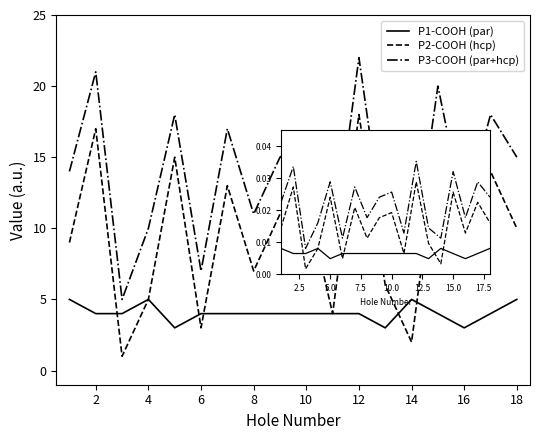

Is it true that P1-COOH (par) equals 0.0 at 2?

False